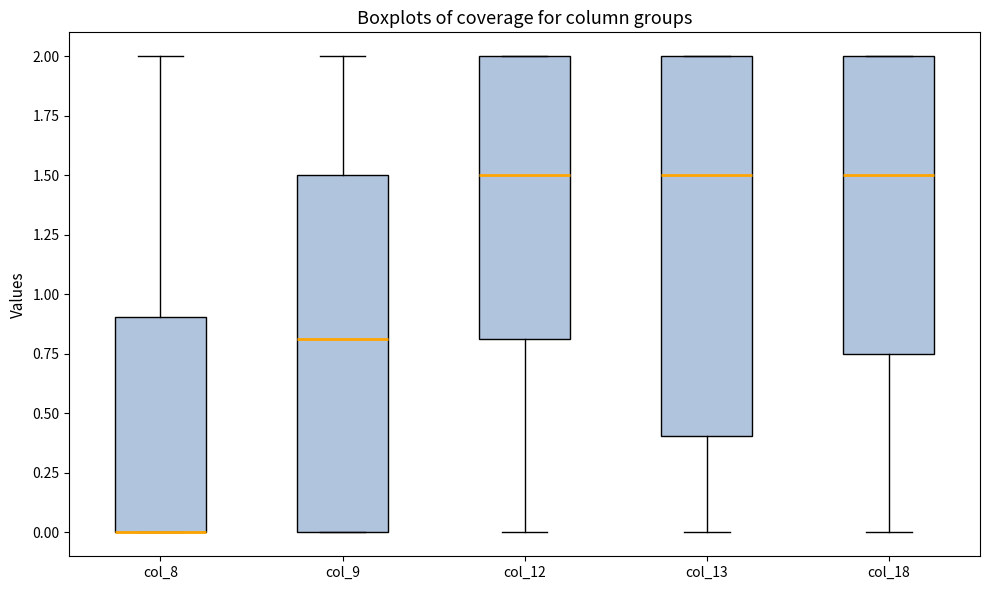

Reading left to right, transcribe this box plot: for each box, give where its median line is, the range the box spans, and where its two whiskers end, as read against the y-axis. The values are not printed on the chart, so give them approximately, as read against the axis.

col_8: median 0.00 (drawn on the box's lower edge), box 0.00 to 0.90, whiskers 0.00 to 2.00
col_9: median 0.80, box 0.00 to 1.50, whiskers 0.00 to 2.00
col_12: median 1.50, box 0.80 to 2.00, whiskers 0.00 to 2.00
col_13: median 1.50, box 0.40 to 2.00, whiskers 0.00 to 2.00
col_18: median 1.50, box 0.75 to 2.00, whiskers 0.00 to 2.00